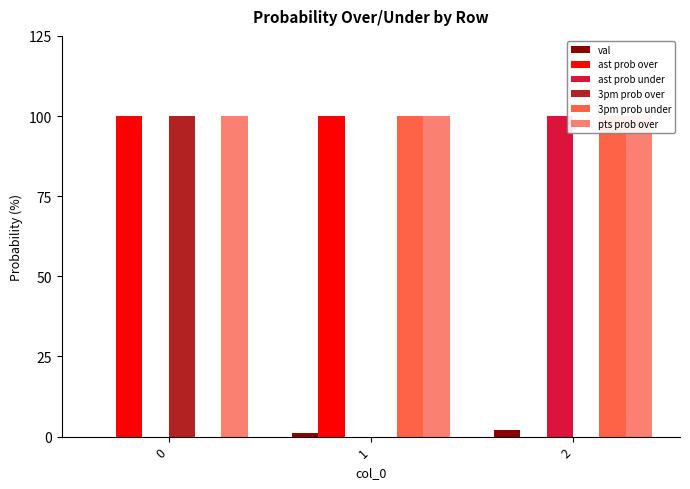

How many ast prob under values are between 0 and 100?

3